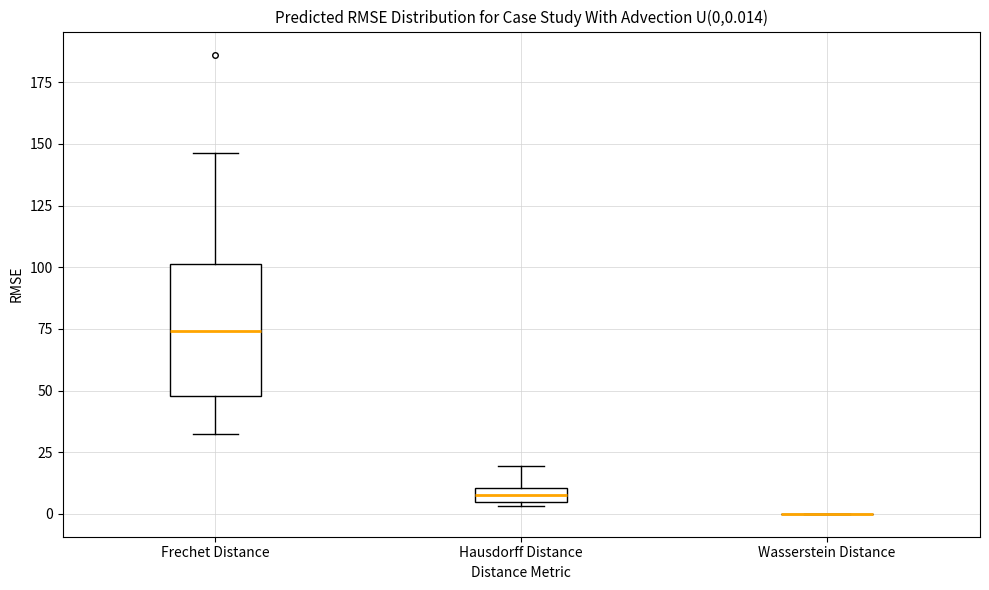

Comparing the boxes themselves (not the whiskers), which one is the tallest?

Frechet Distance